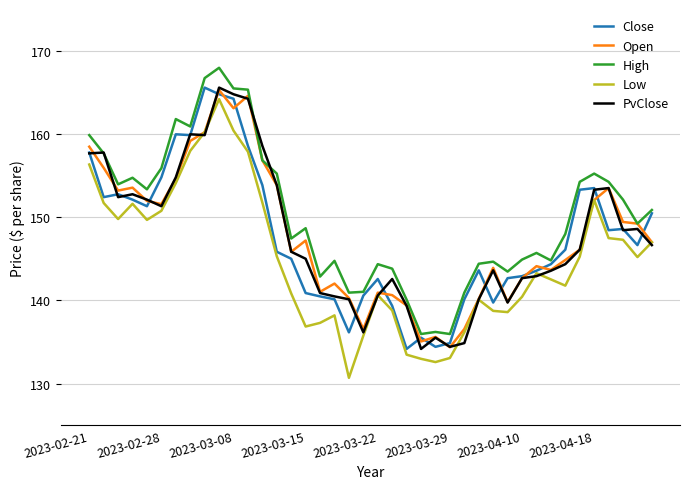

Which series has the largest total across all categories?

High